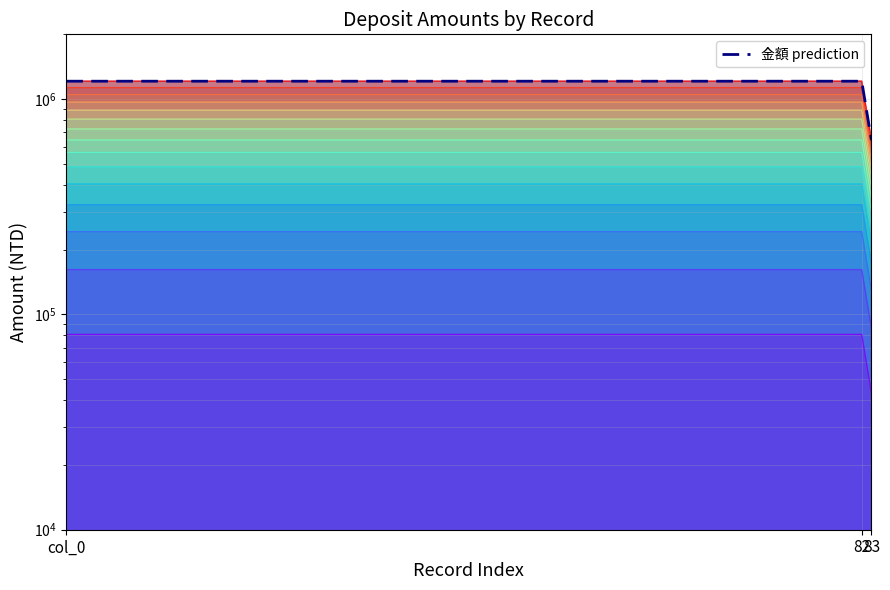

Between 82 and col_0, which is larger?

82